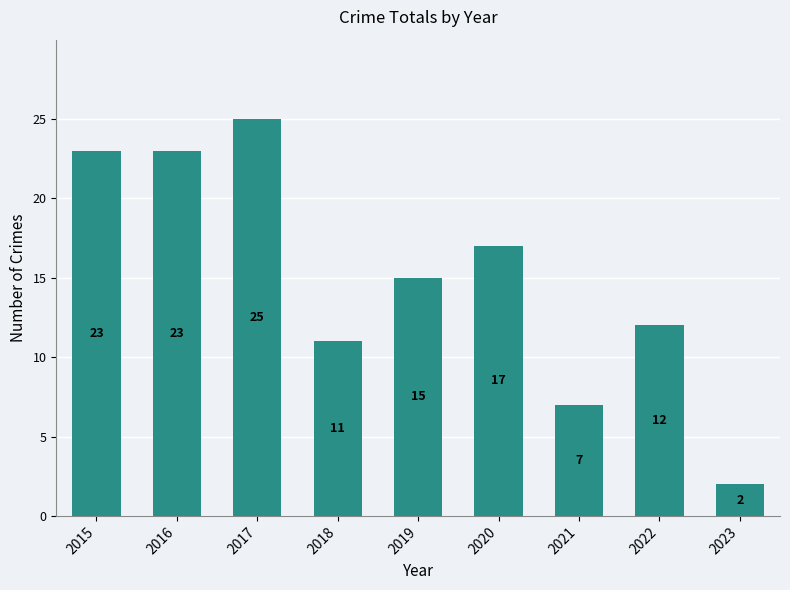

Which category has the highest value across all series?

2017